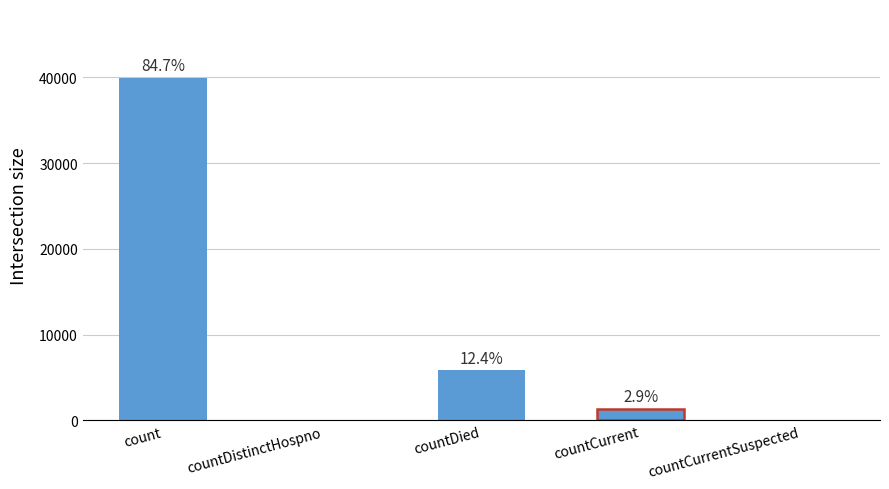

Count the number of values greater than 1365.

2